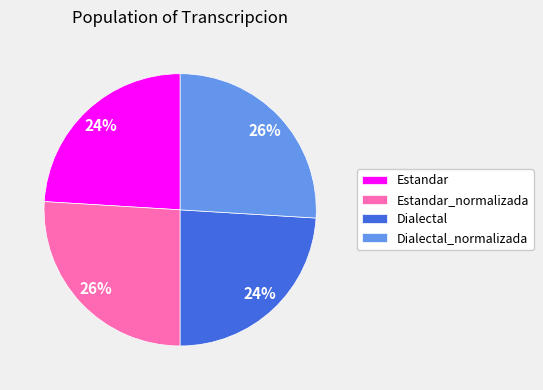

To the nearest percent, what is the combined percentage of Estandar_normalizada and Dialectal_normalizada?

52%